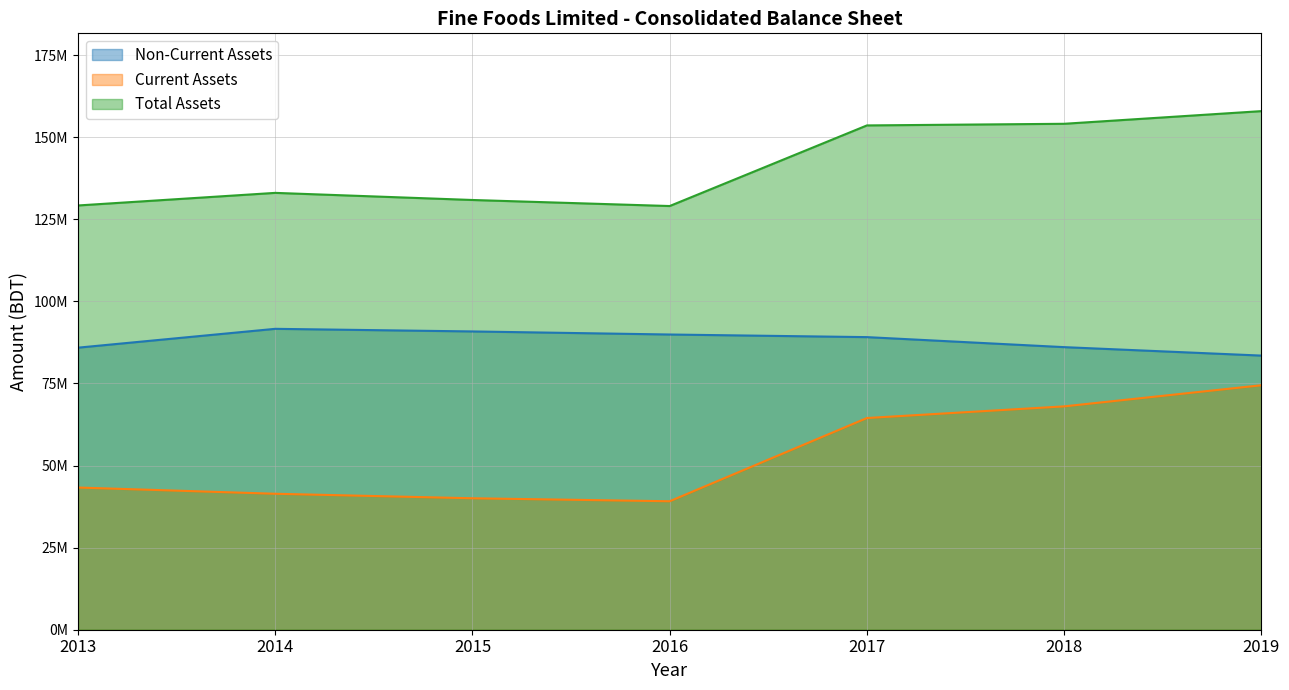

What is the difference between the highest and lowest values at 2016?

89897039